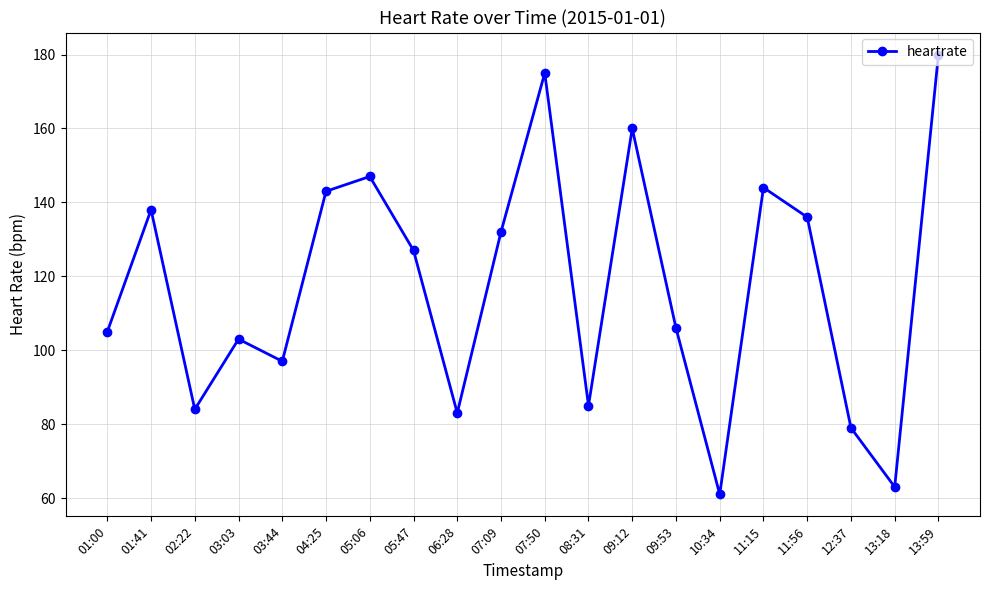

Which category has the highest value across all series?

13:59